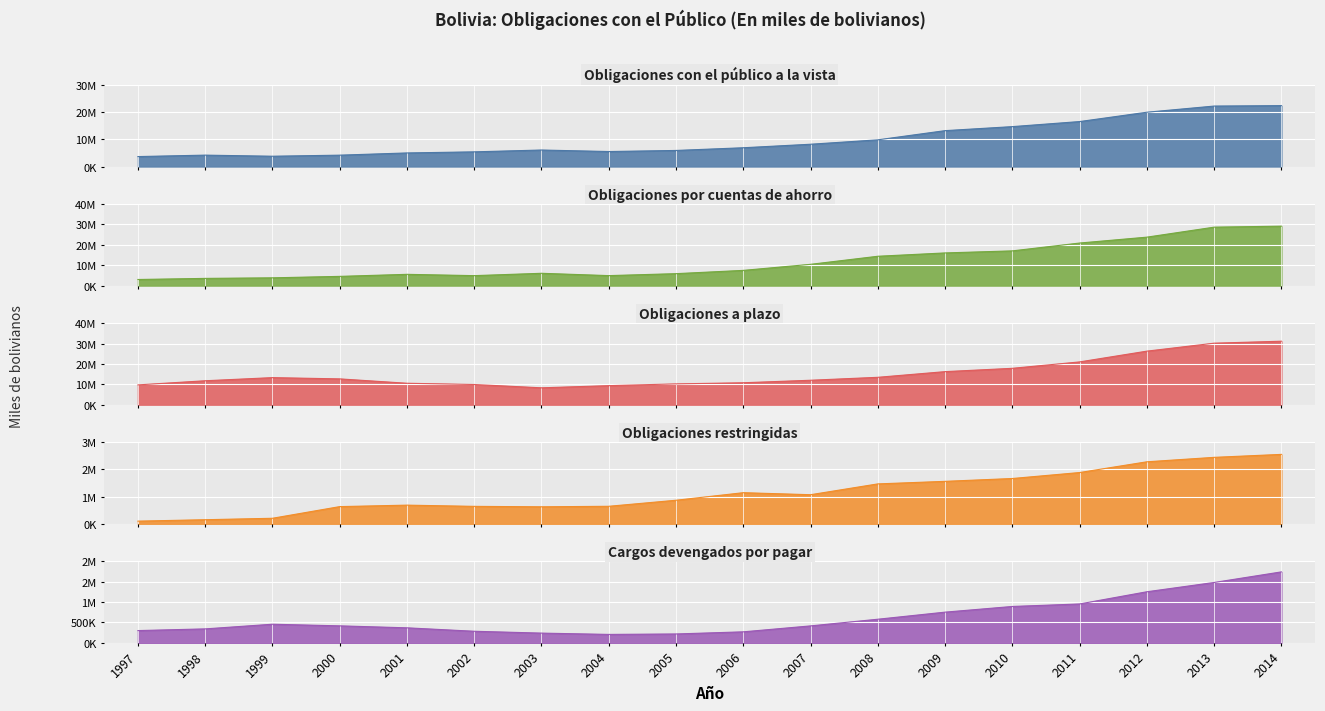

Between 1998 and 2003, which series saw the biggest shift?

Obligaciones a plazo